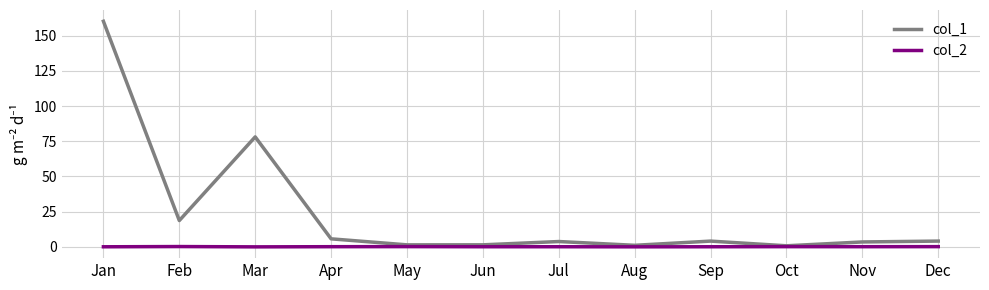

Which series has the largest range (max minus min)?

col_1